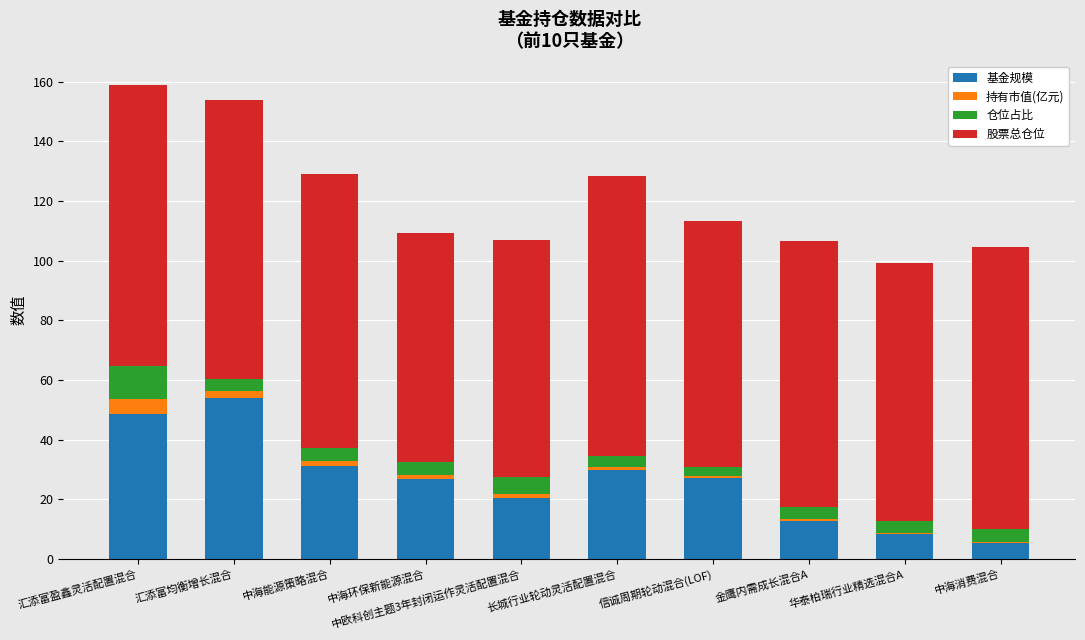

The value of 基金规模 at 信诚周期轮动混合(LOF) is 44.0. True or false?

False